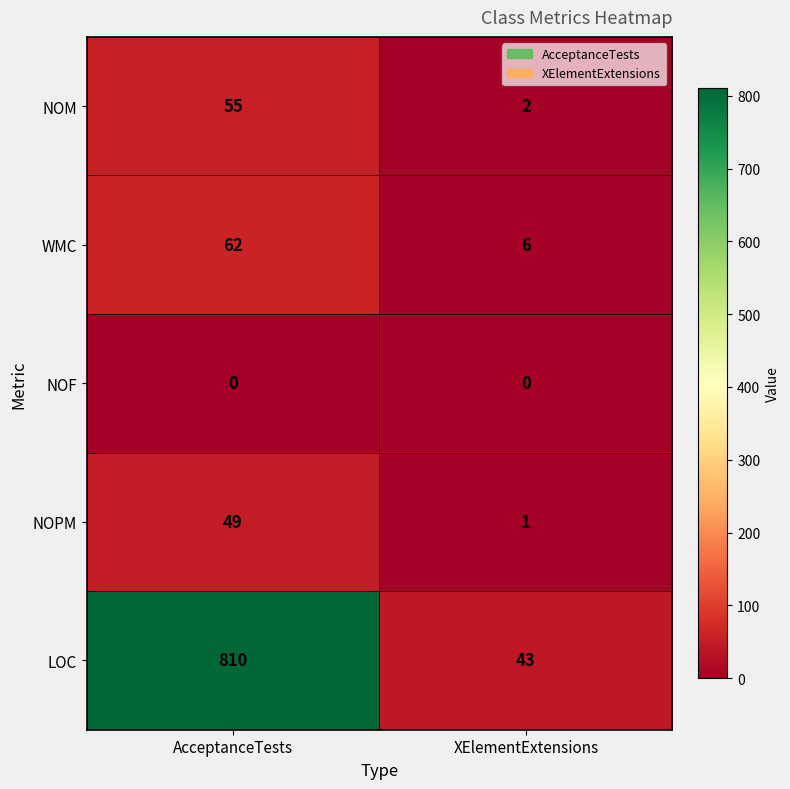

Between AcceptanceTests and XElementExtensions, which series saw the biggest shift?

LOC